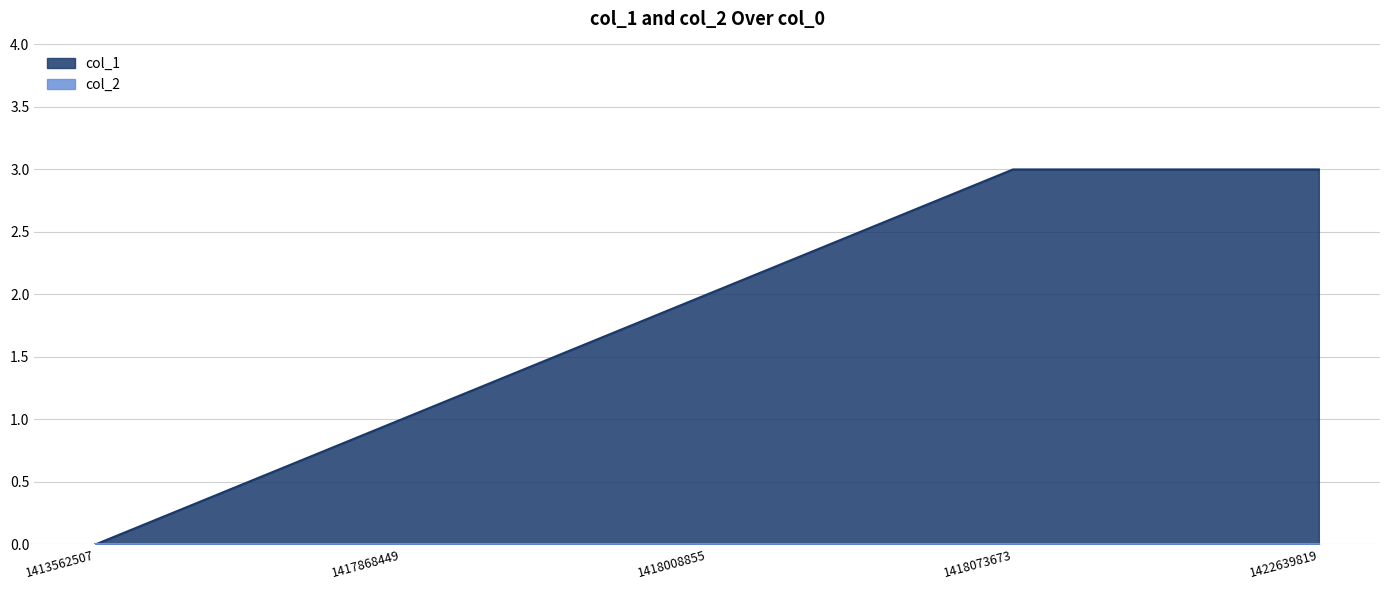

What is the average value?

2